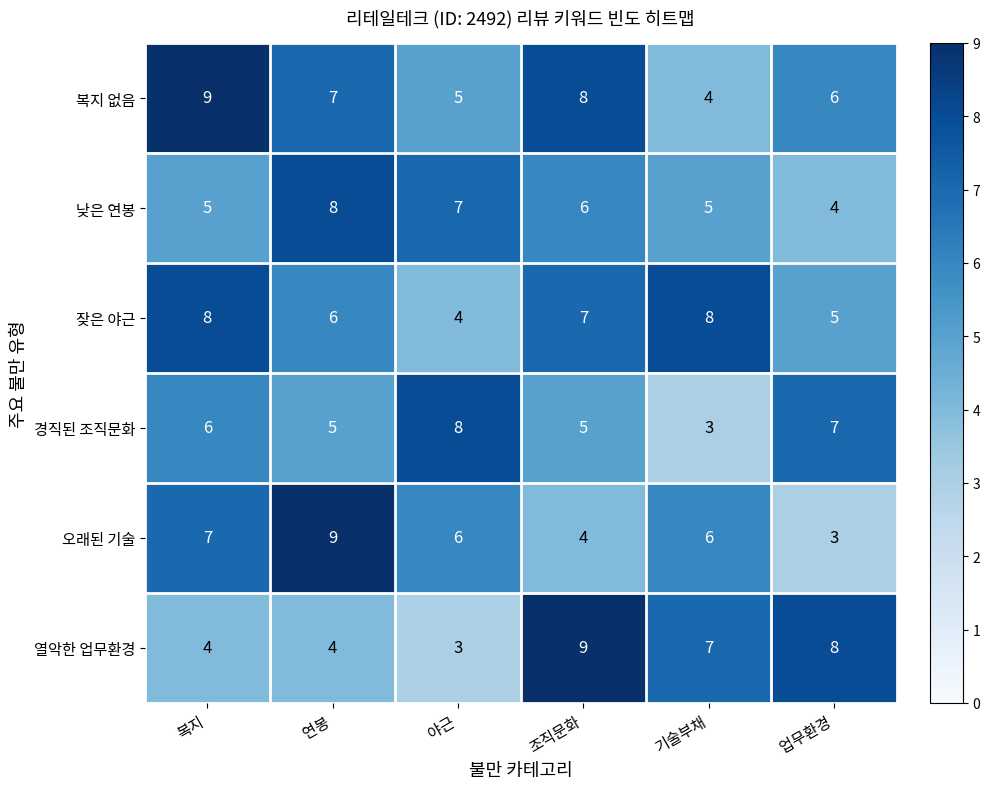

At how many categories does at least one series exceed 3?

6